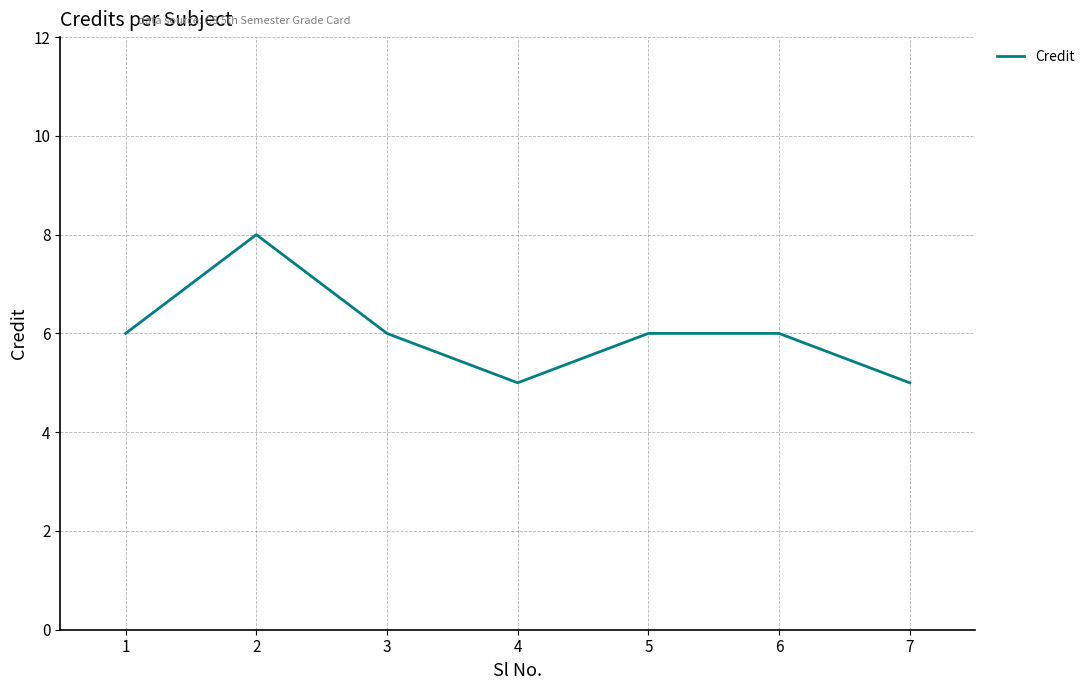

How many series are shown in this chart?

1